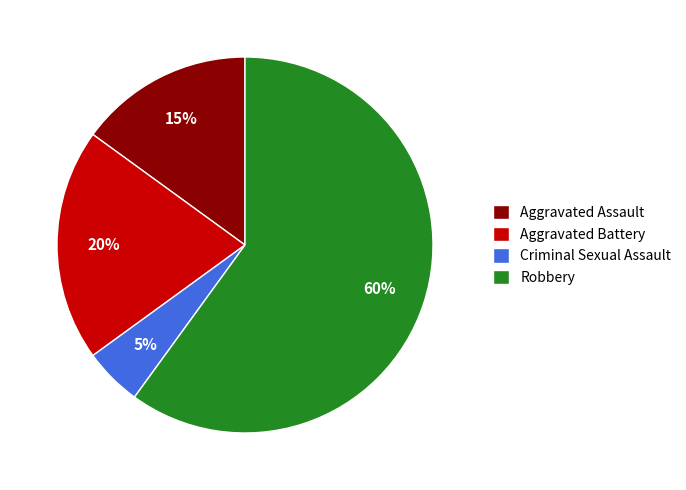

To the nearest percent, what portion does Aggravated Assault represent?

15%